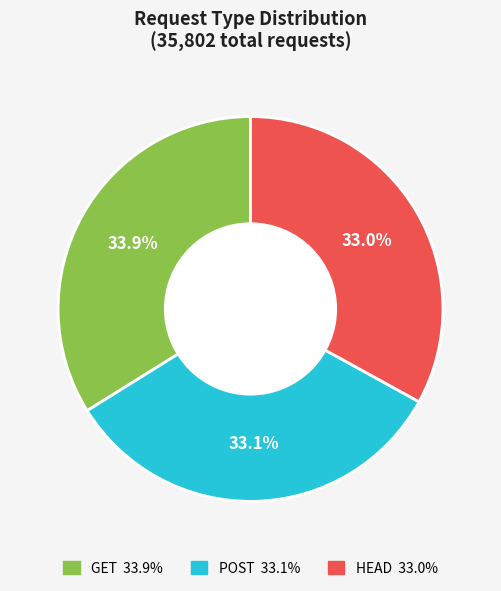

To the nearest percent, what is the average slice percentage?

33%